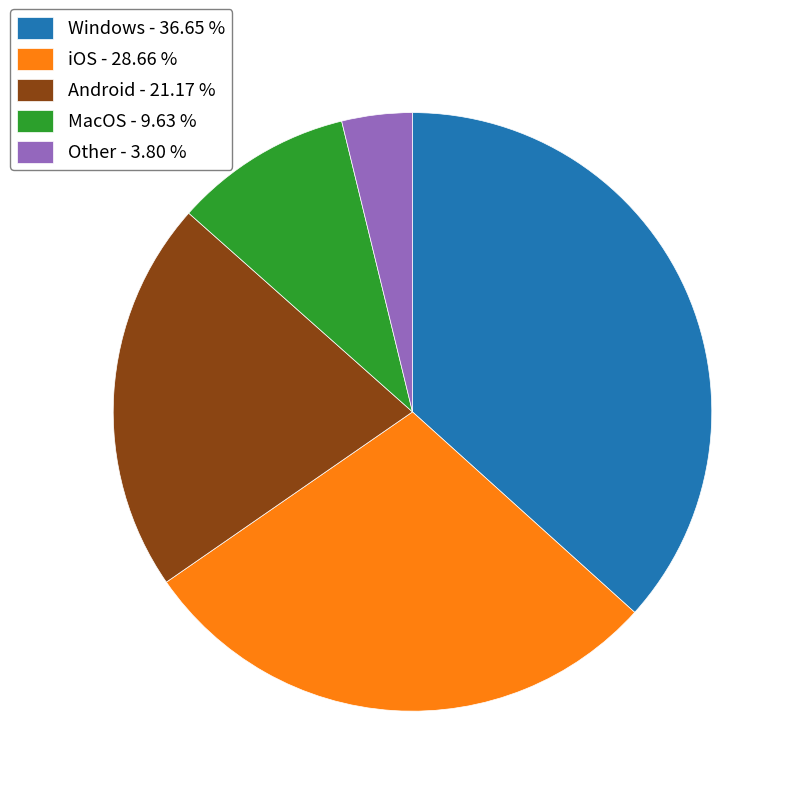

Do Android - 21.17 % and Windows - 36.65 % together represent more than half of the pie?

Yes